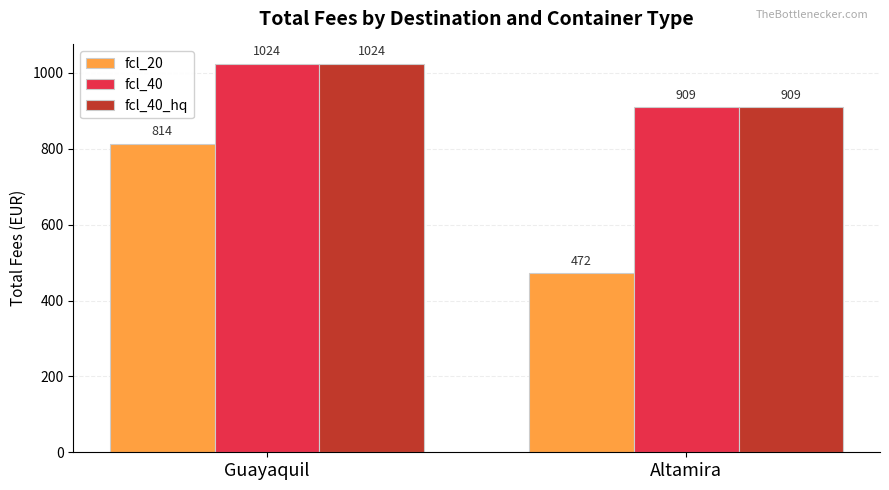

What is the lowest value of the fcl_40_hq series?

909